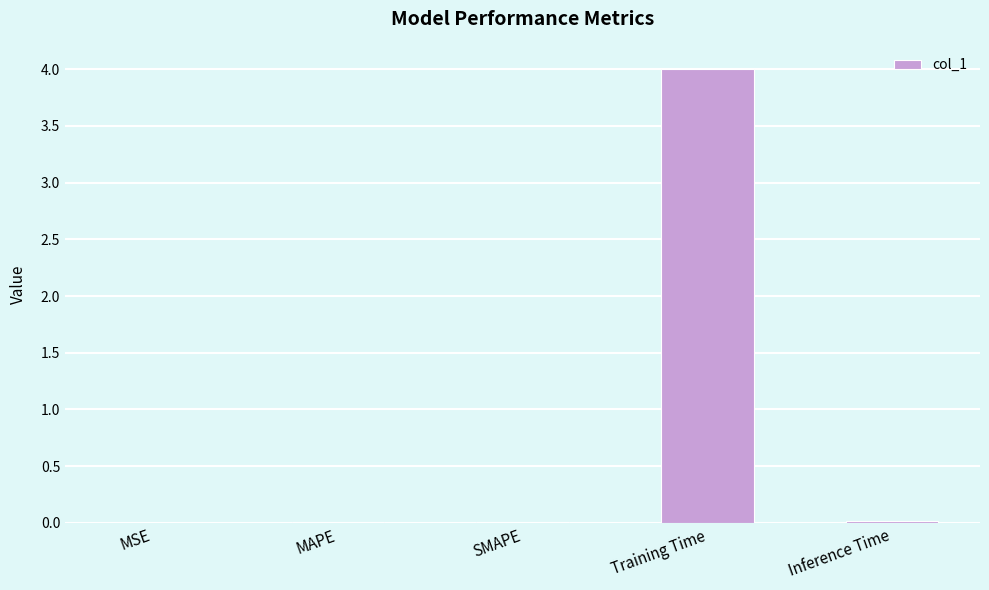

What is the sum of all values?

4.0